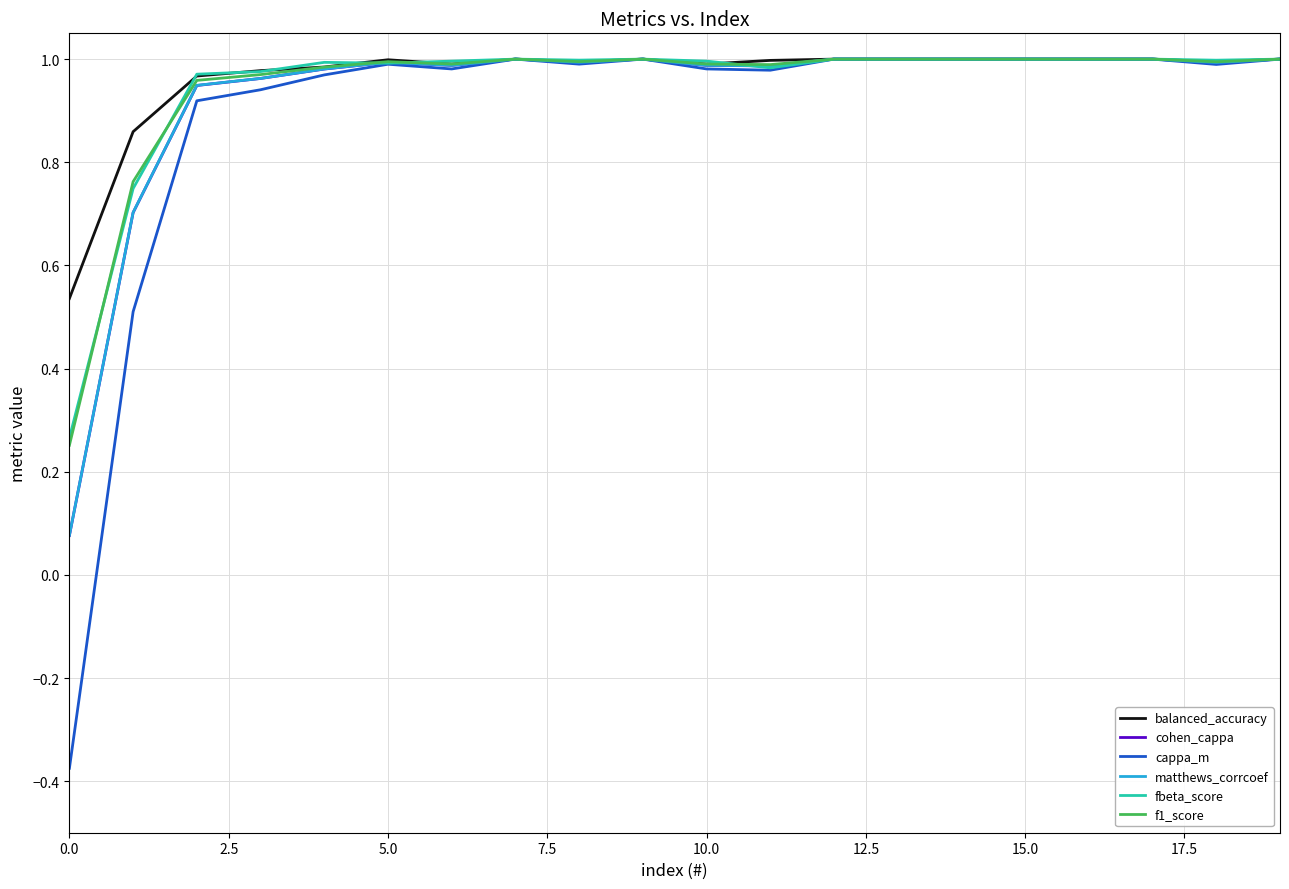

Which series has the largest range (max minus min)?

cappa_m